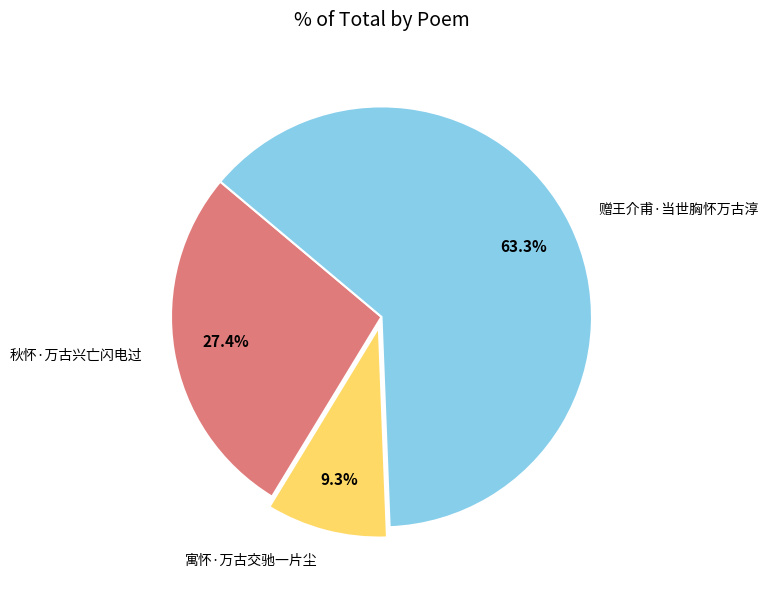

Which category has the smallest portion of the pie?

寓怀·万古交驰一片尘